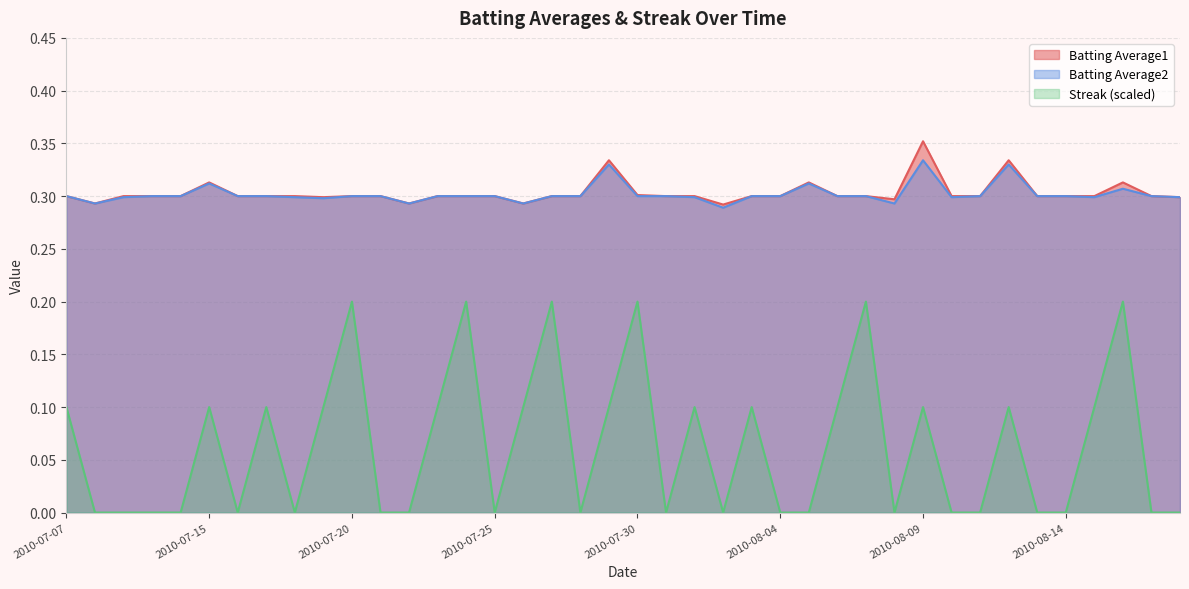

True or false: Batting Average1 has a value of 0.2 at 2010-08-04.

False